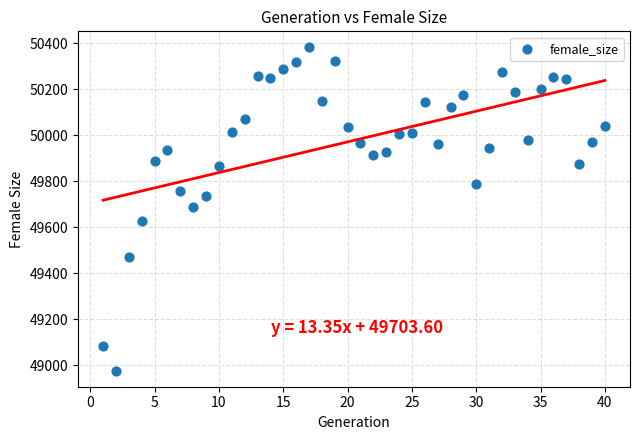

What is the range of Y values (max minus min)?

1405